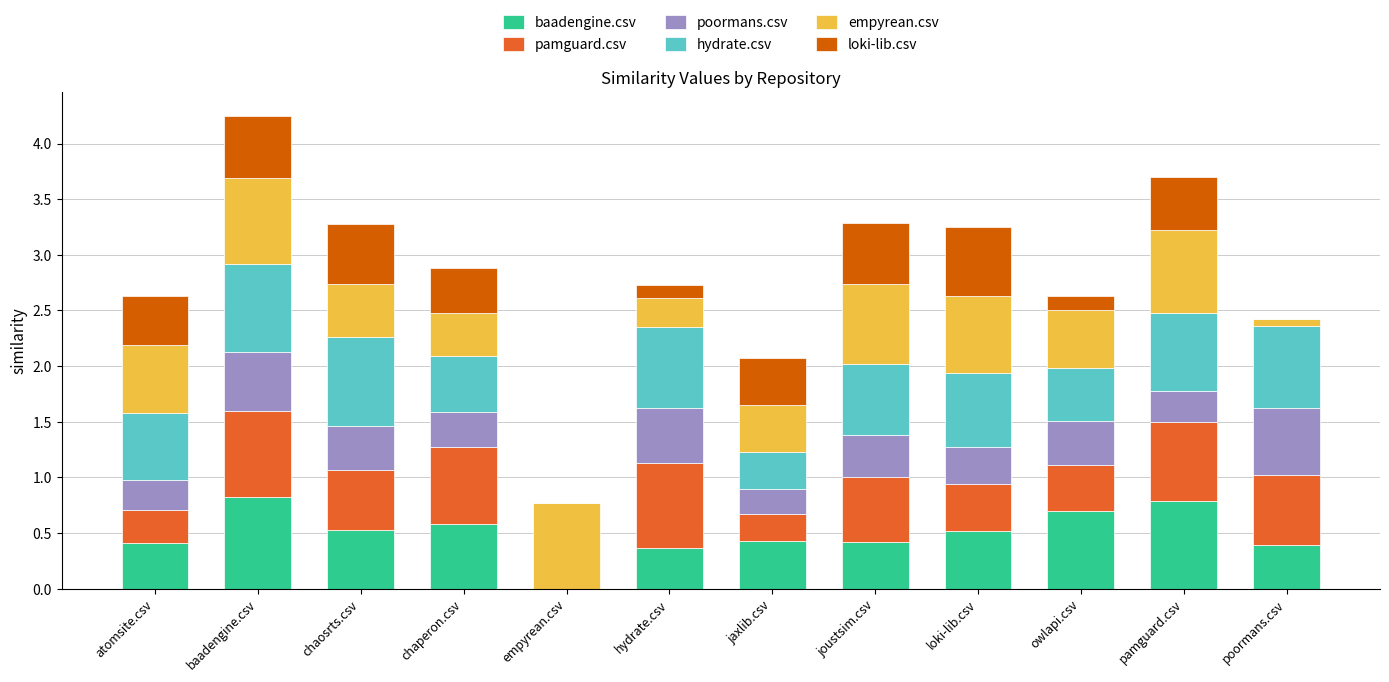

What is the maximum value for baadengine.csv?

0.8